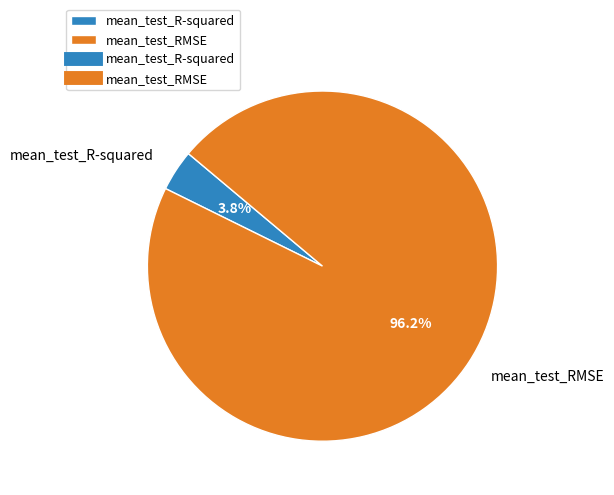

How many segments does this pie chart have?

2